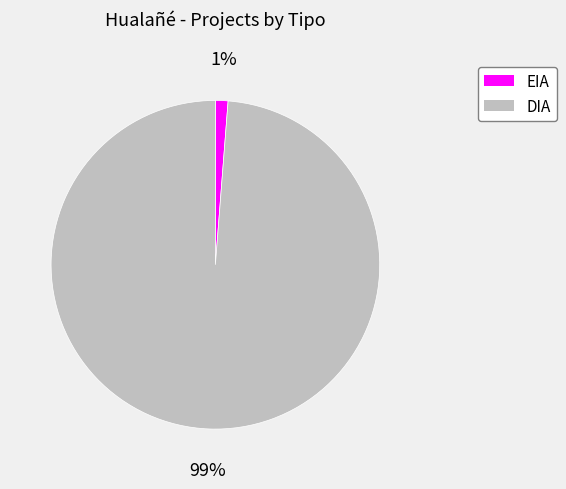

How many slices are in this pie chart?

2